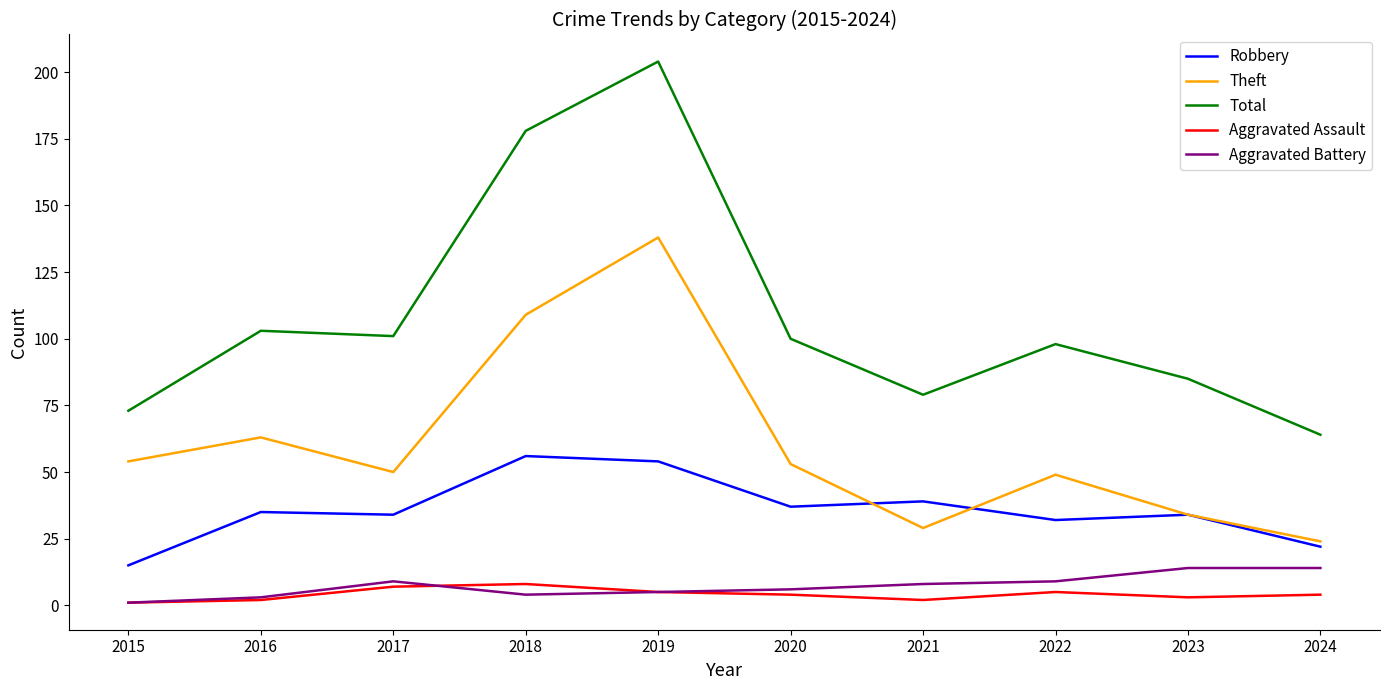

Is the value of Aggravated Battery at 2020 greater than the value of Total at 2020?

No